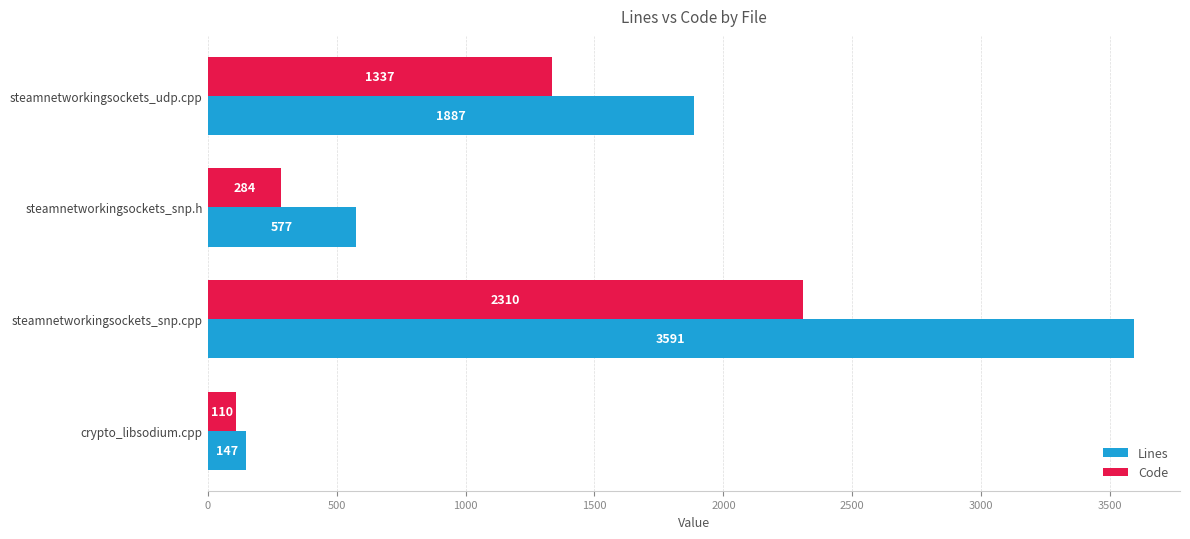

Rank the series by their maximum value, from highest to lowest.

Lines, Code